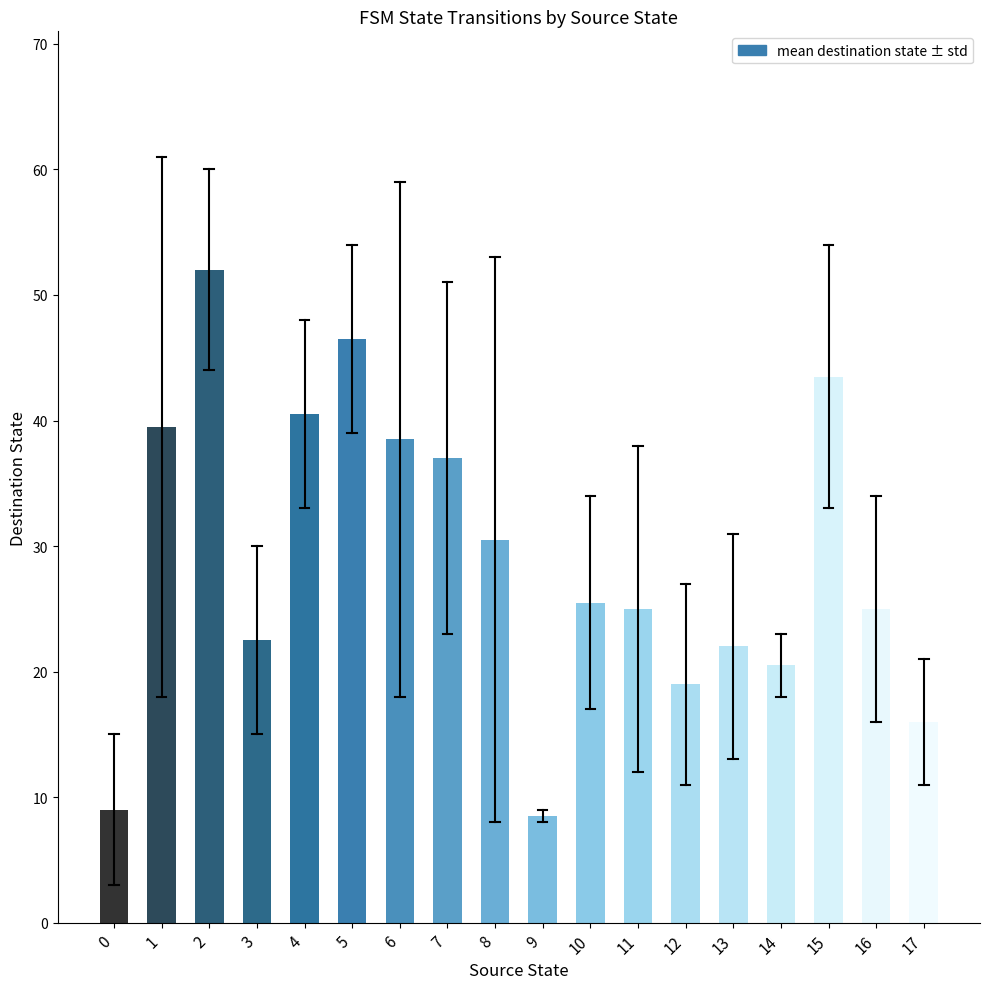

Reading left to right, transcribe all the data shown in this chart.

0=9.0	1=39.5	2=52.0	3=22.5	4=40.5	5=46.5	6=38.5	7=37.0	8=30.5	9=8.5	10=25.5	11=25.0	12=19.0	13=22.0	14=20.5	15=43.5	16=25.0	17=16.0